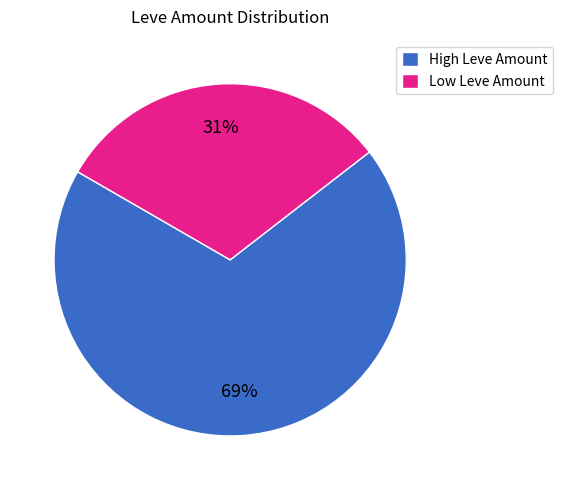

To the nearest percent, what portion does High Leve Amount represent?

69%